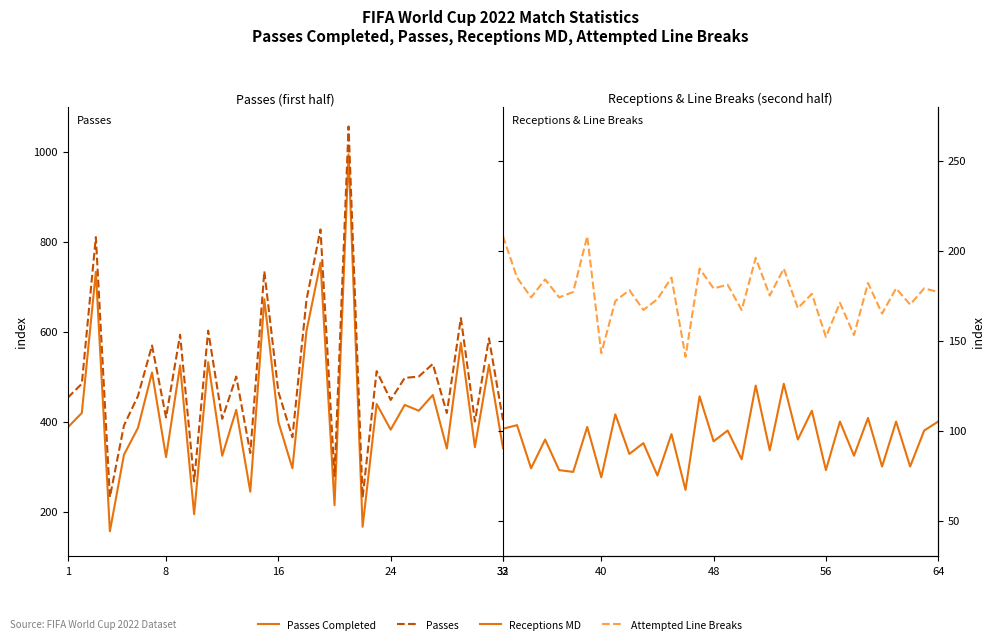

In Receptions MD, how many points are lower than both neighbors (excluding endpoints)?

14